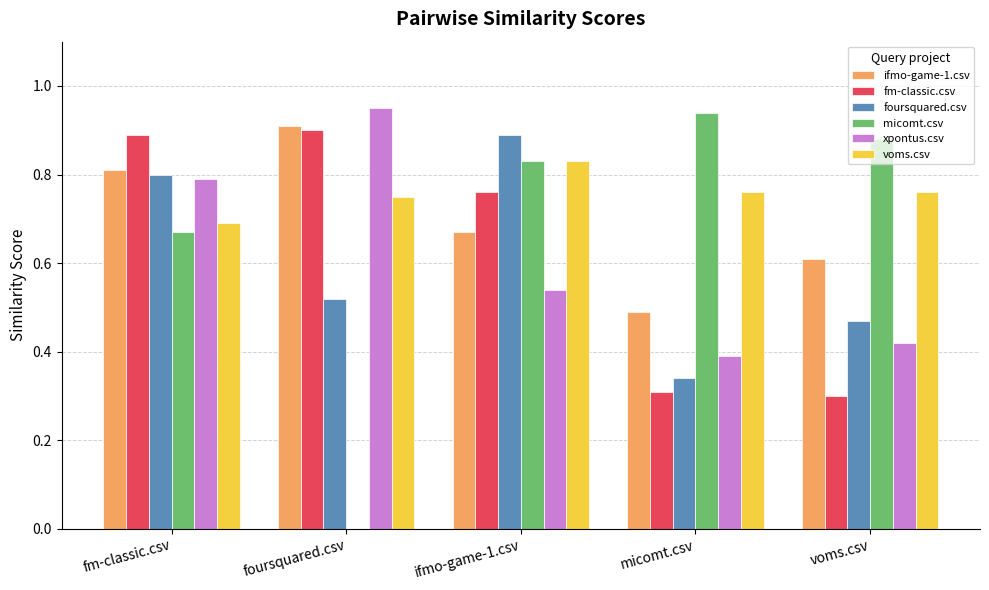

At which label does voms.csv reach its peak?

ifmo-game-1.csv